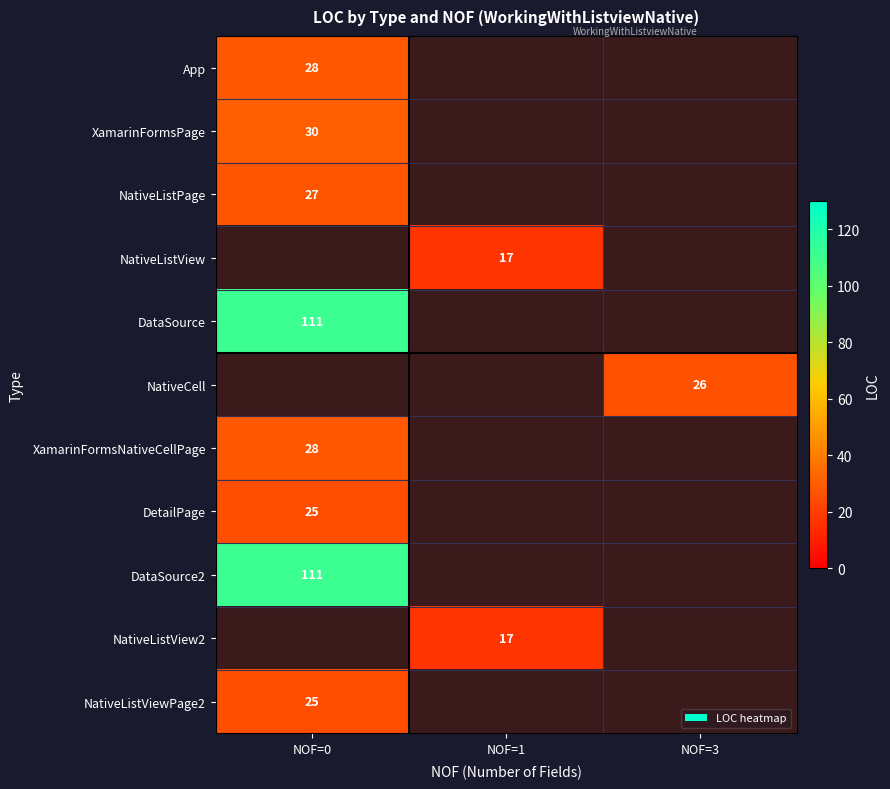

Is the value of DetailPage at NOF=0 greater than the value of DataSource at NOF=0?

No